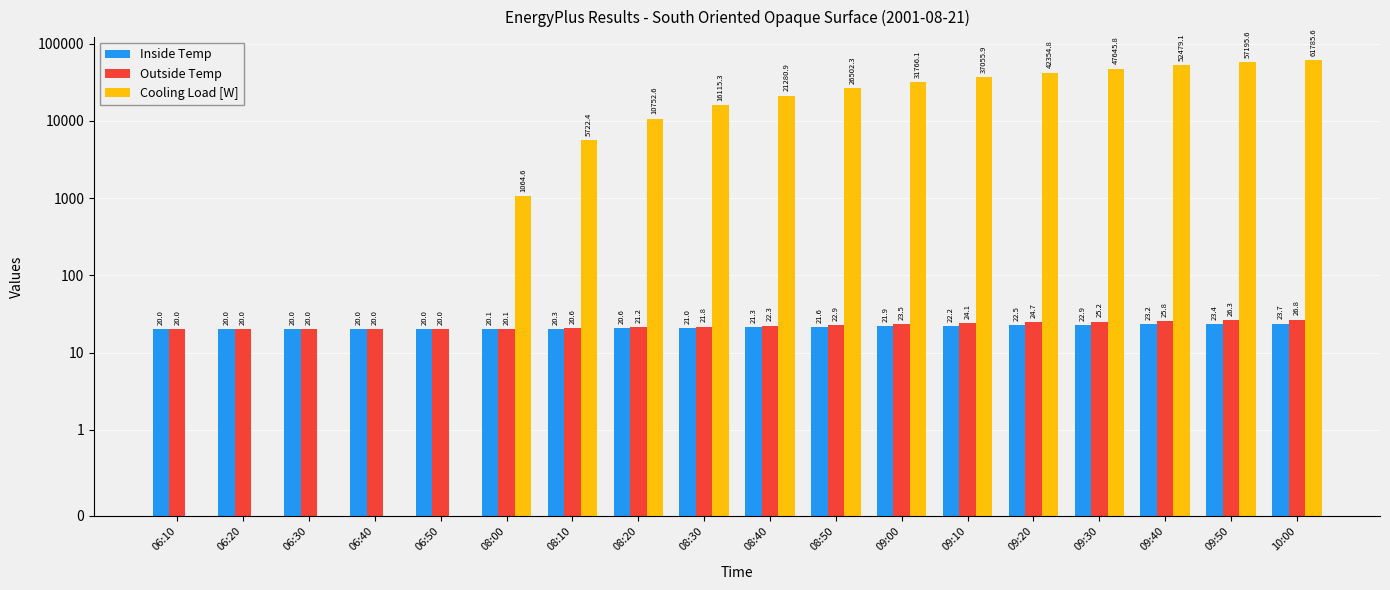

Between 06:30 and 09:20, which series saw the biggest shift?

Cooling Load [W]